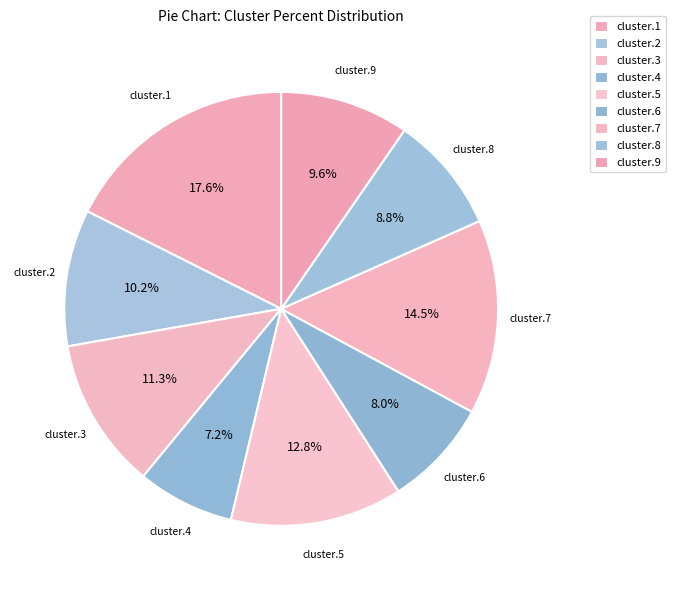

How many slices are in this pie chart?

9